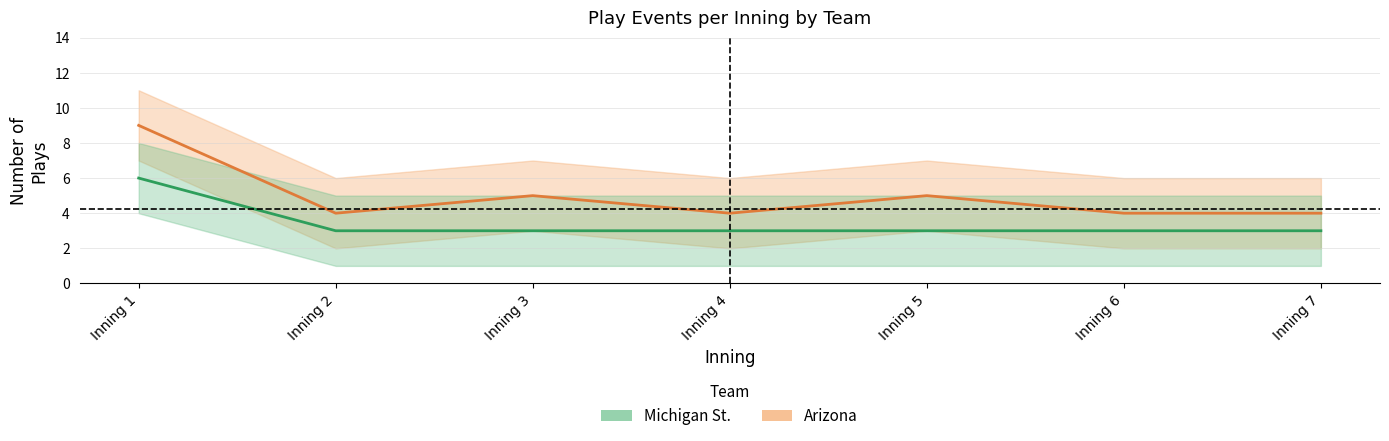

What are all the series names shown in the legend?

Arizona, Michigan St.